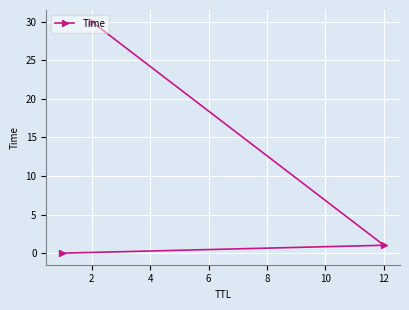

What is the difference between the values at 12 and 2?

29.0